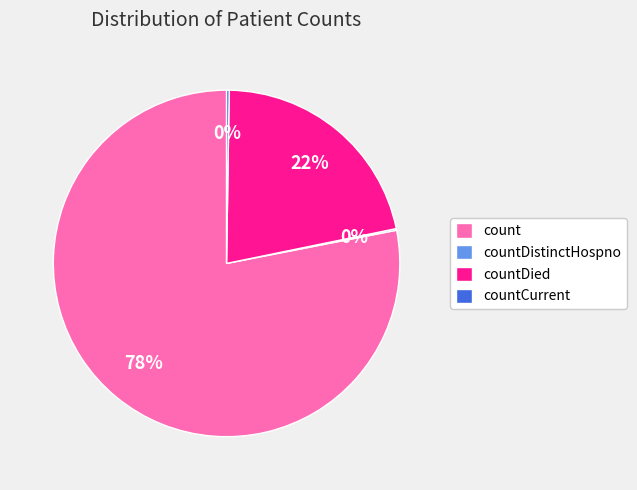

To the nearest percent, what is the average slice percentage?

25%